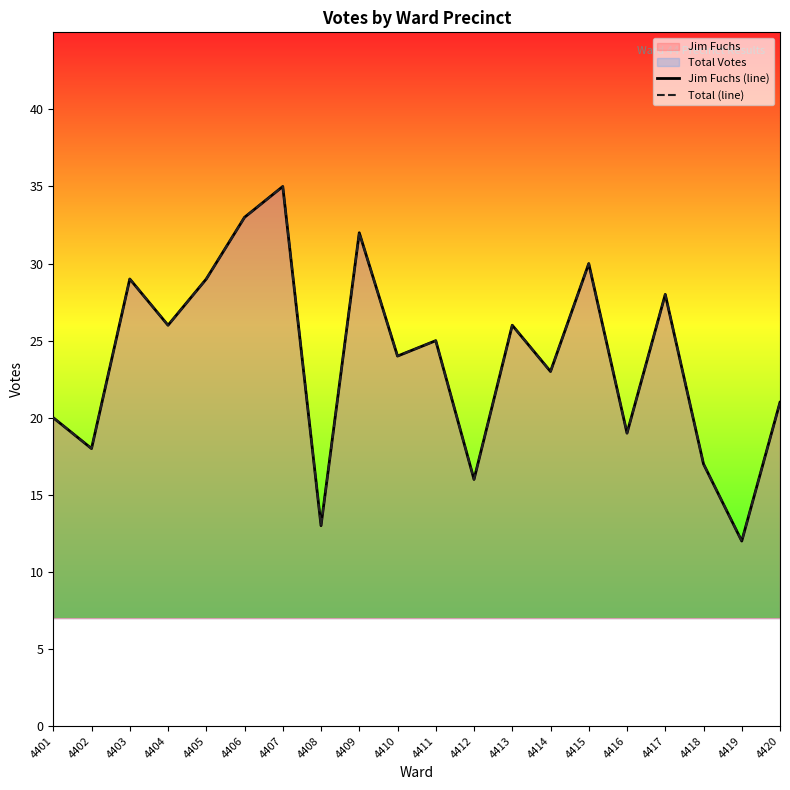

What is the highest value of the Total (line) series?

35